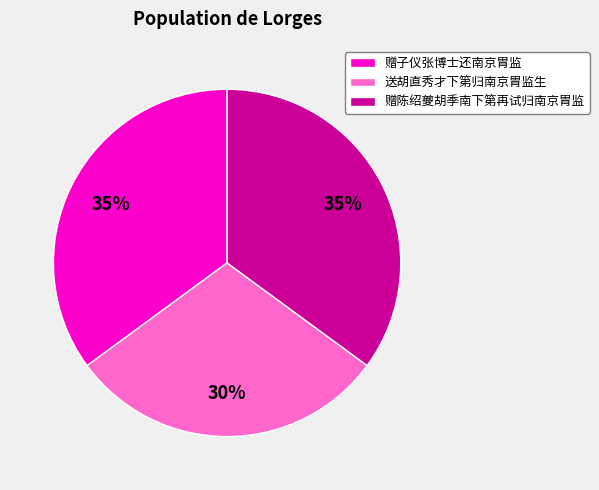

Do 赠子仪张博士还南京胄监 and 送胡直秀才下第归南京胄监生 together represent more than half of the pie?

Yes